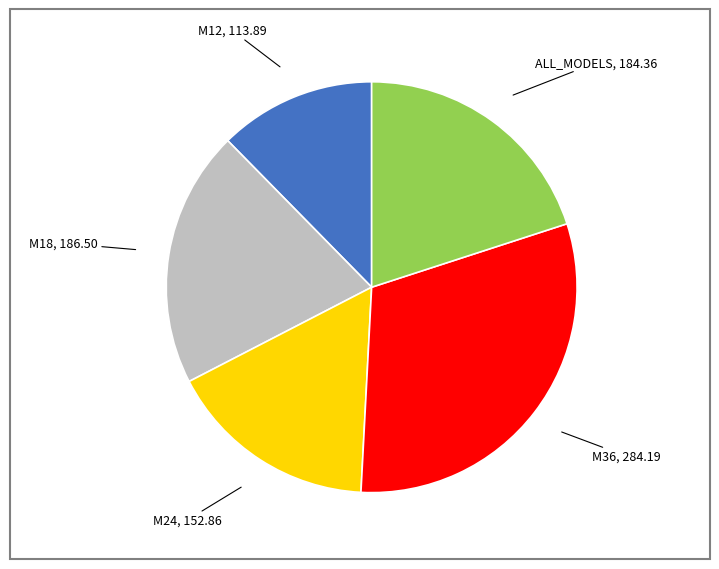

Is ALL_MODELS the majority of the pie?

No